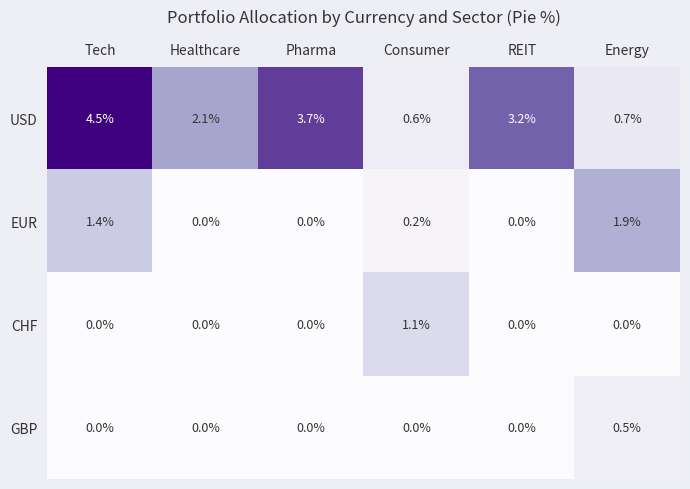

Rank the series at Energy from lowest to highest value.

CHF, GBP, USD, EUR